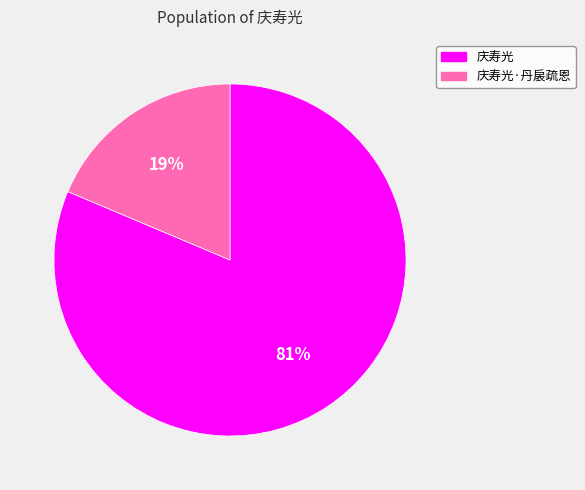

What is the majority slice?

庆寿光